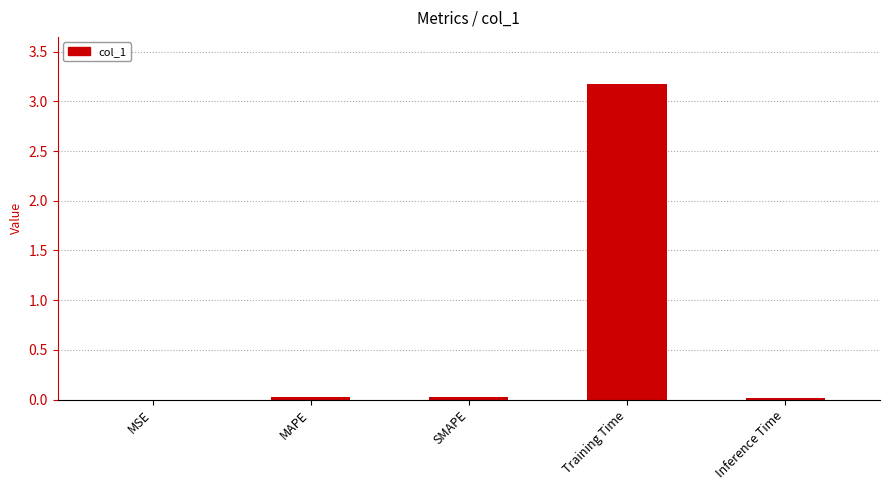

Which label corresponds to the largest value in the chart?

Training Time